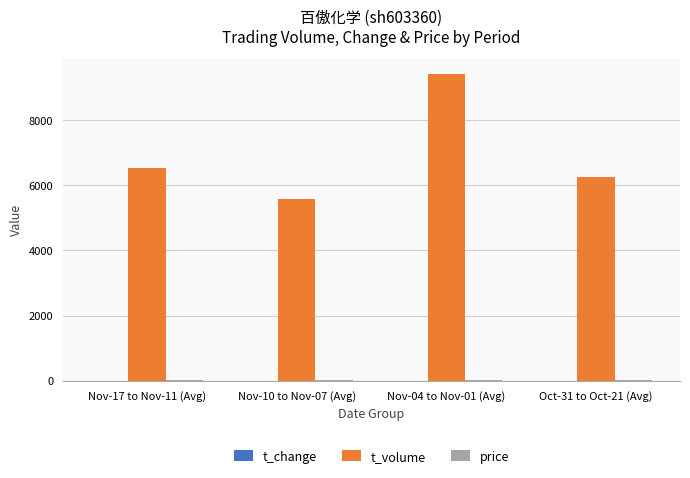

Which series has the largest total across all categories?

t_volume